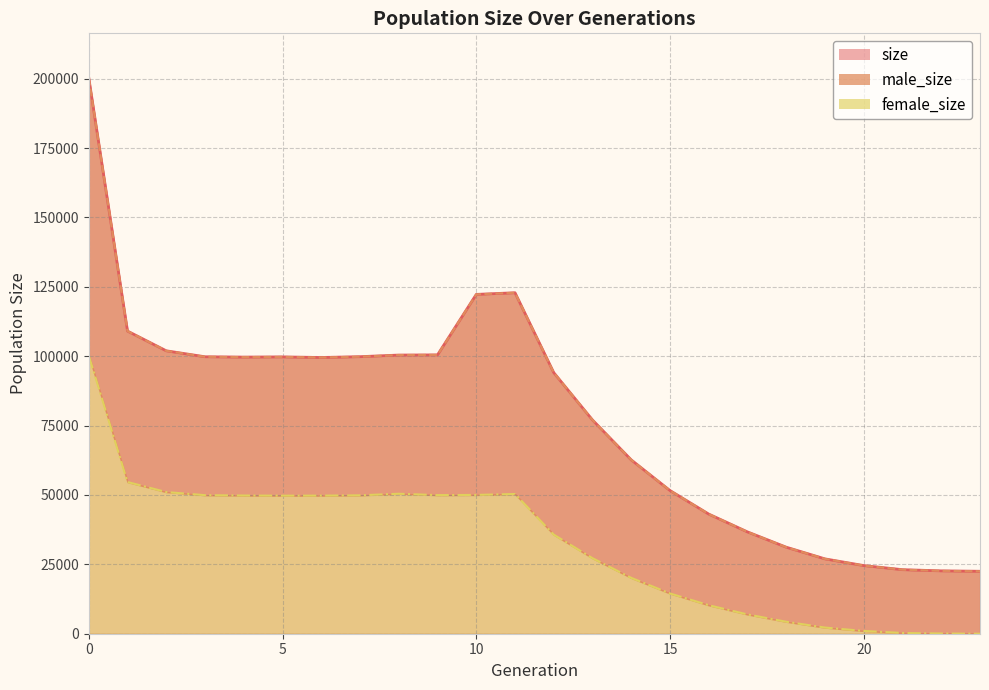

What is the difference between the maximum and minimum values in the size series?

177802